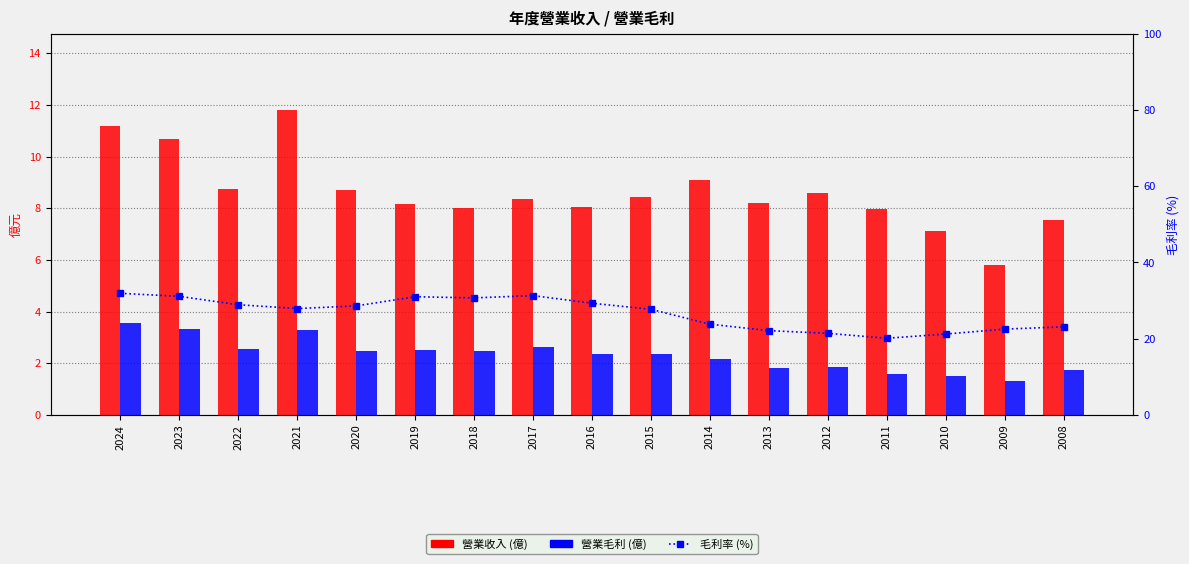

True or false: 營業毛利 has a value of 1.5 at 2010.

True